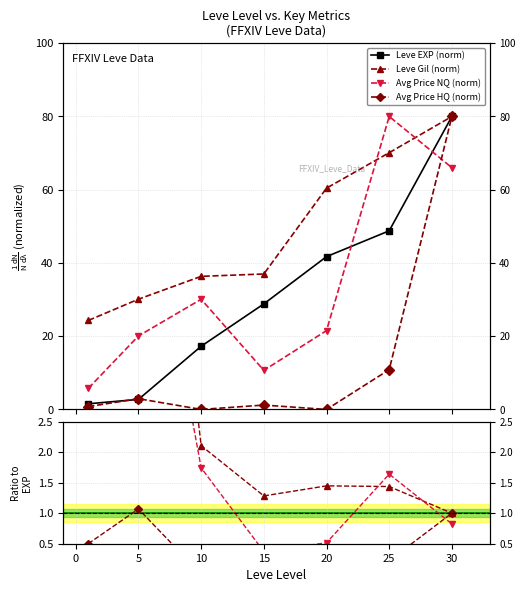

At which category does the chart reach its peak across all series?

30